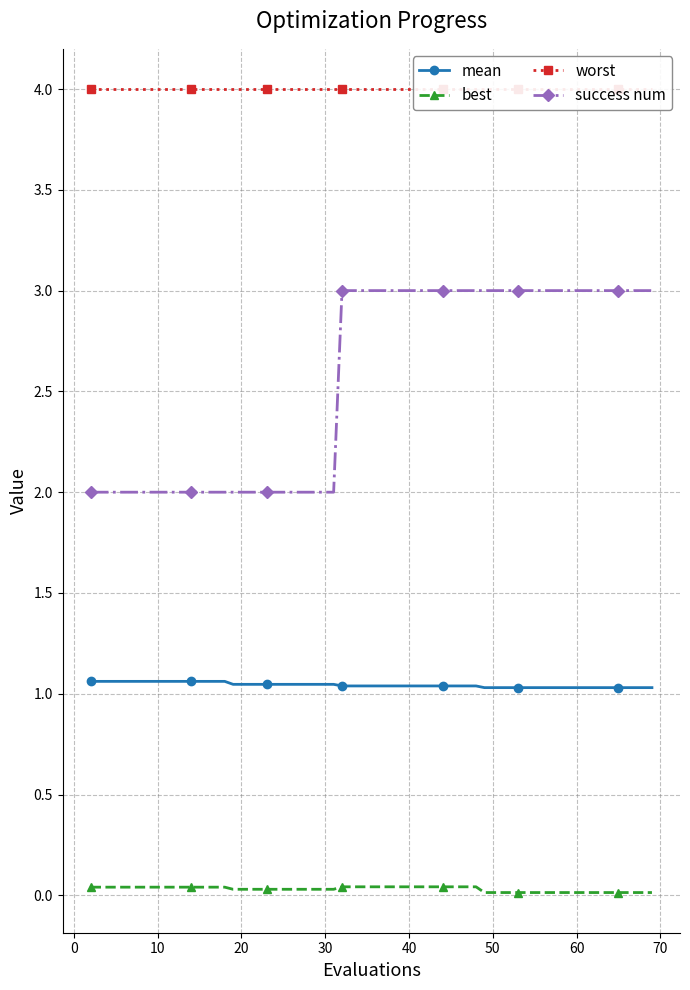

What is the maximum value for mean?

1.1